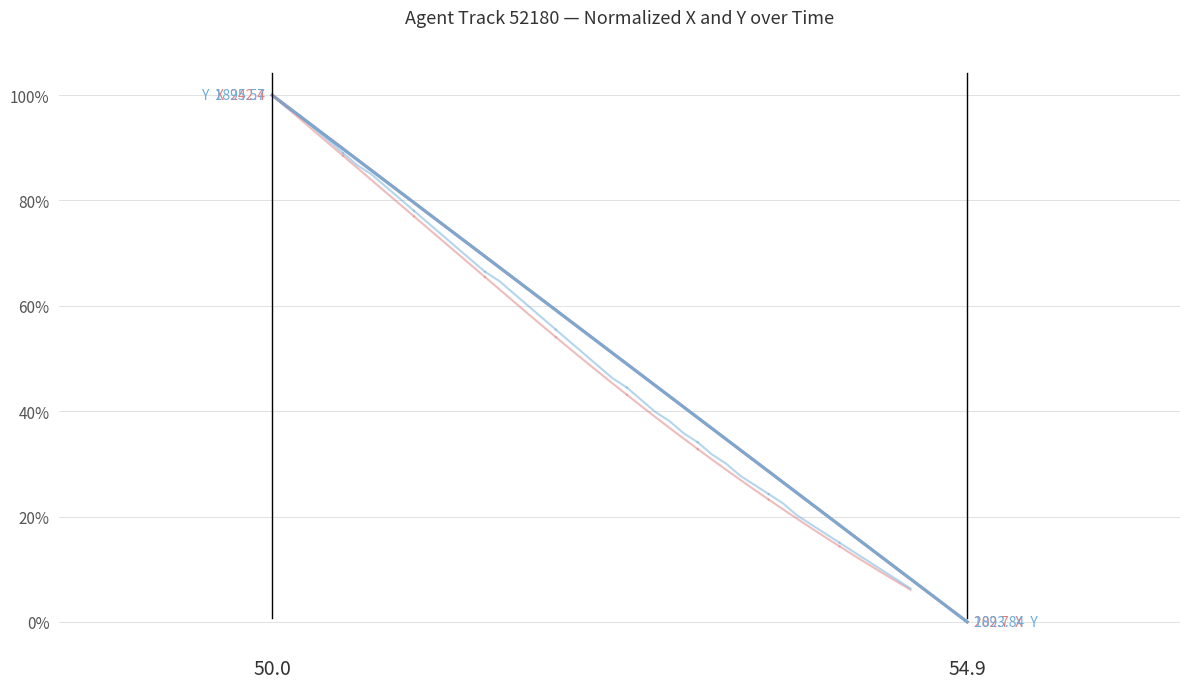

Which category has the lowest value across all series?

54.9